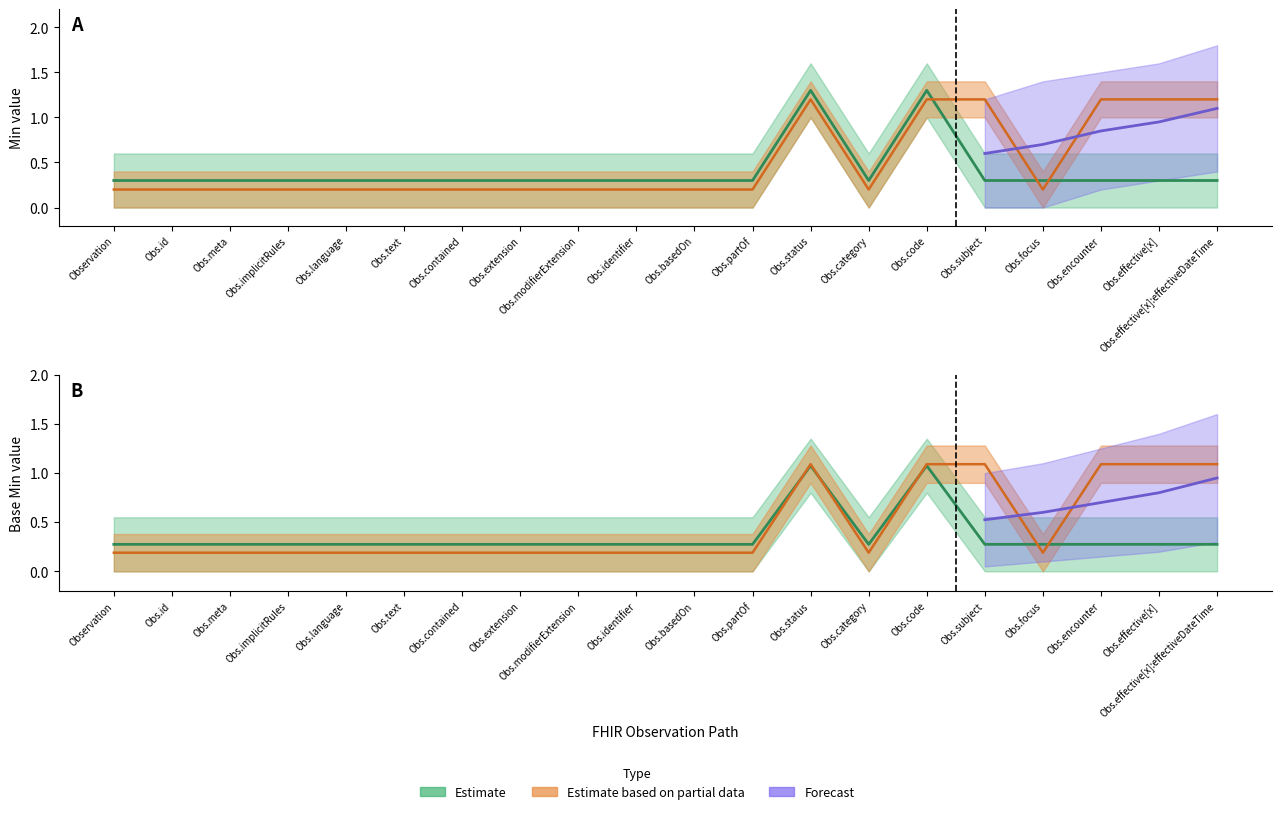

What is the sum of the Base_Min values at Obs.language and Obs.code?

1.4